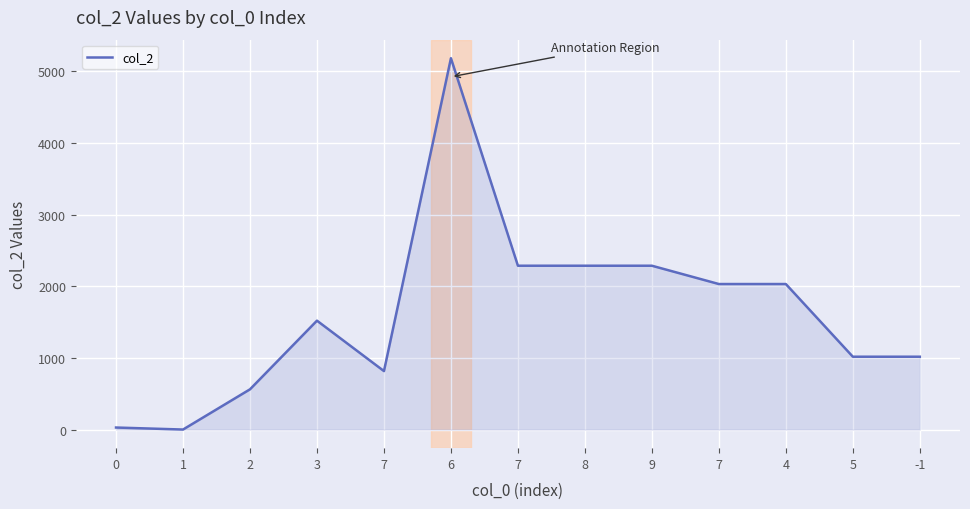

How many lines are shown in the chart?

1